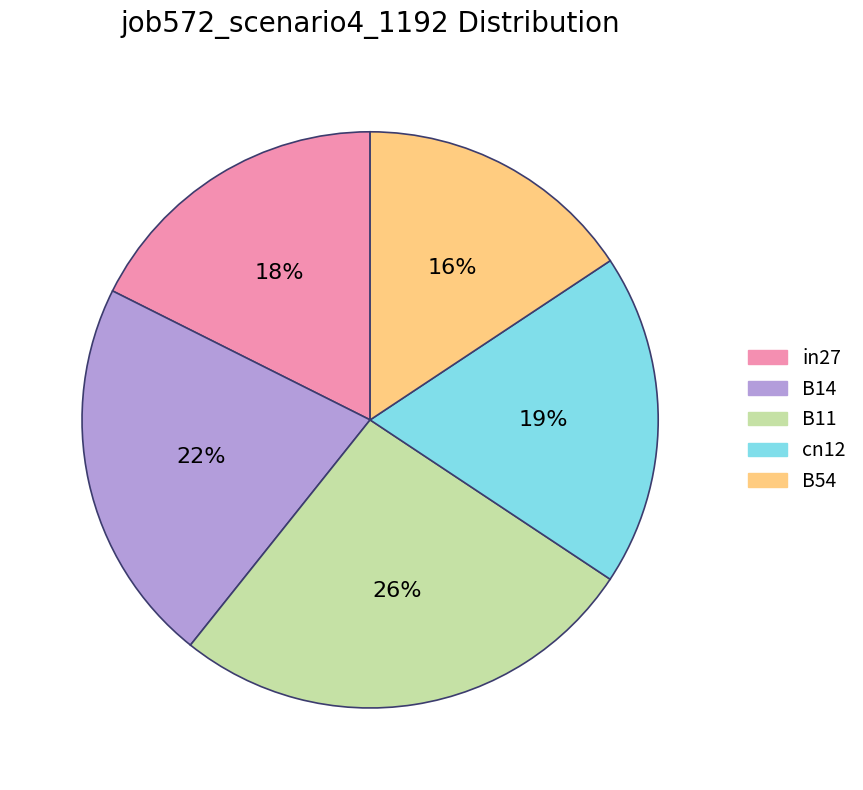

Which has a higher value, B11 or B54?

B11